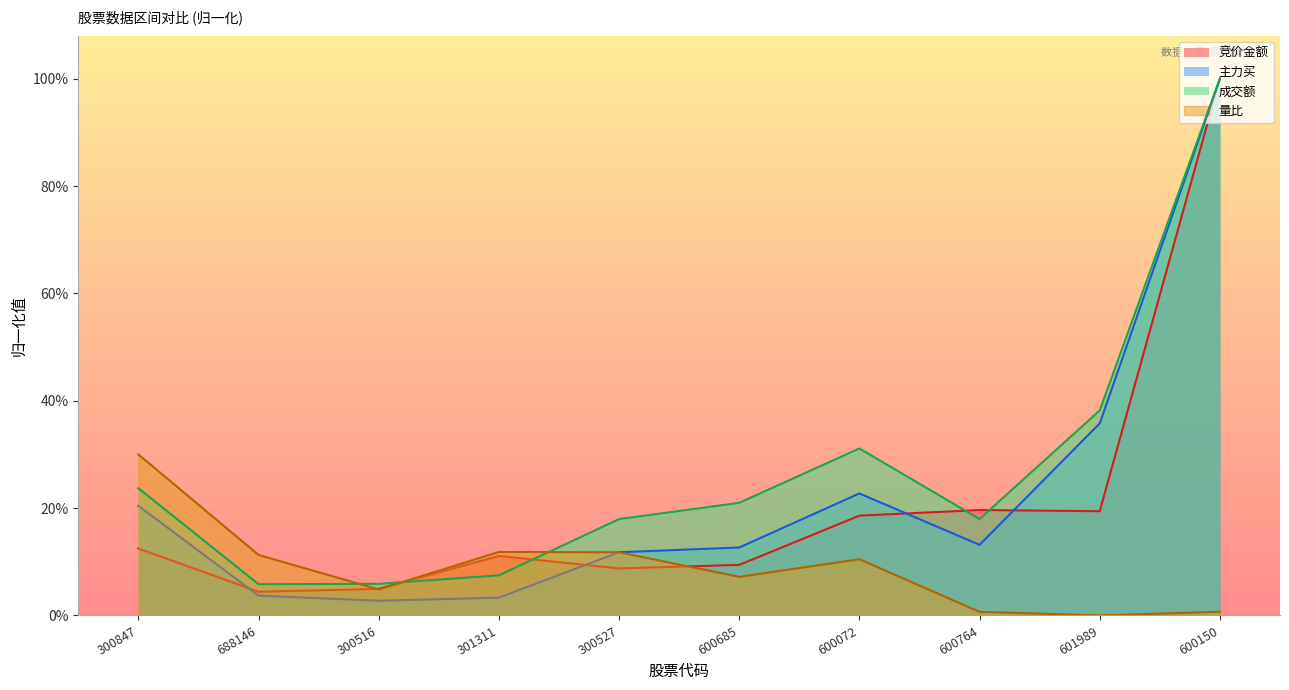

How many times do 量比 and 竞价金额 cross each other?

3